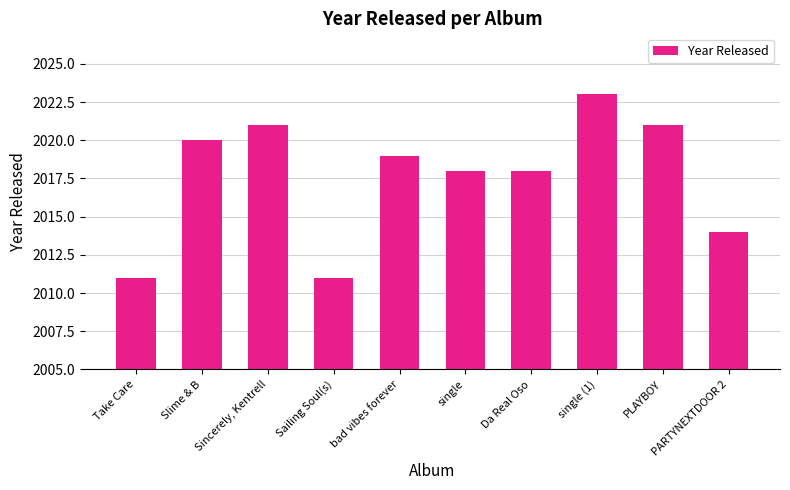

The value at Da Real Oso is 1146. True or false?

False